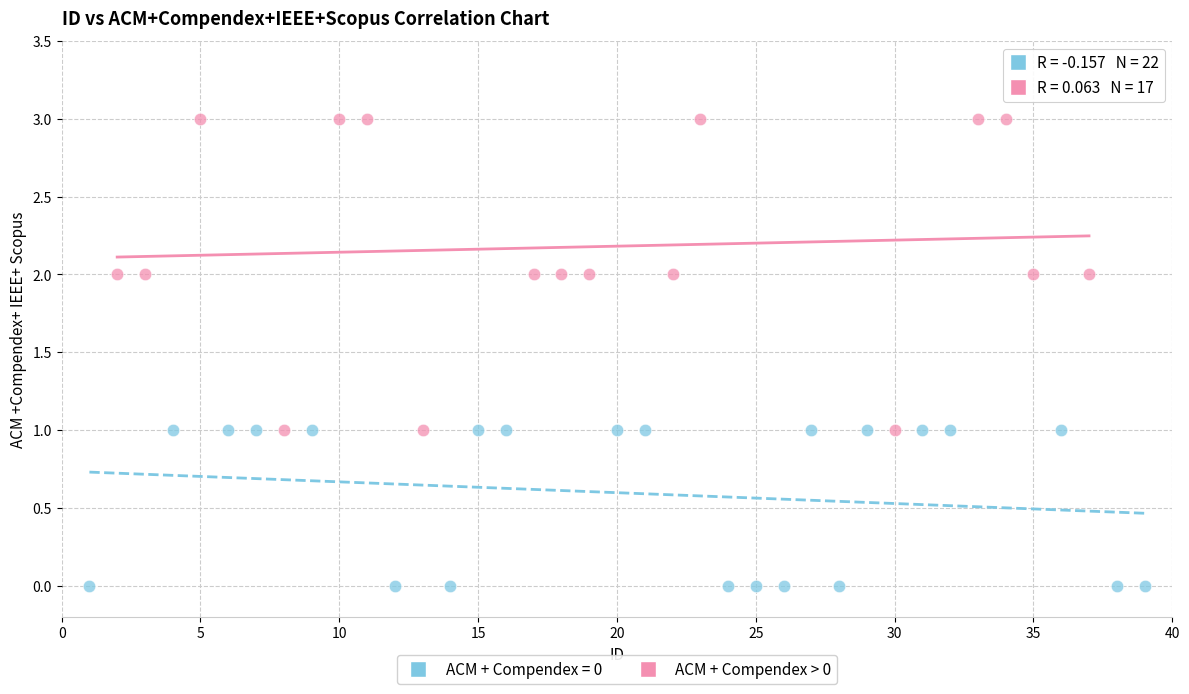

Which series has the widest spread of Y values?

ACM + Compendex > 0